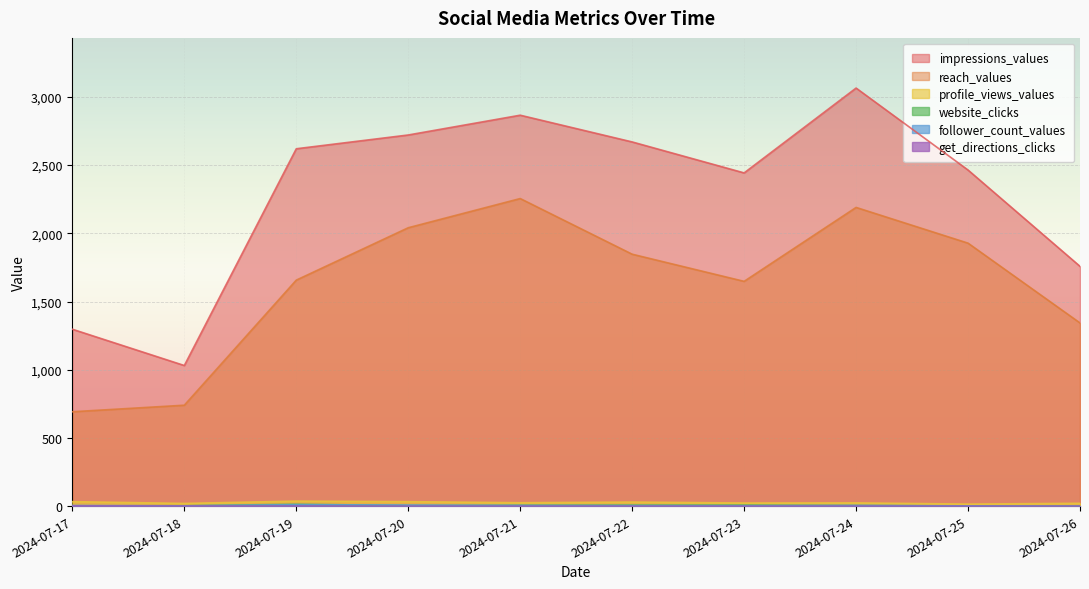

True or false: follower_count_values has more than 1 interior local peaks.

True